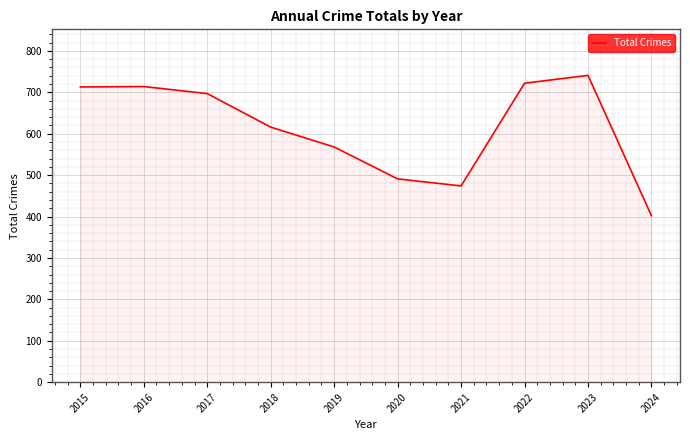

What is the difference between the maximum and minimum values?

339